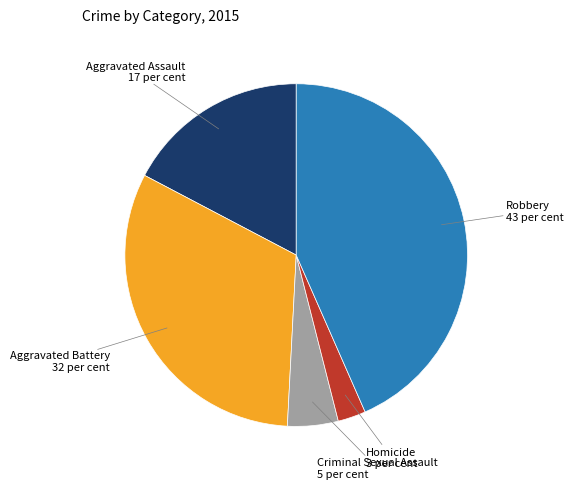

Which category has the biggest portion of the pie?

Robbery